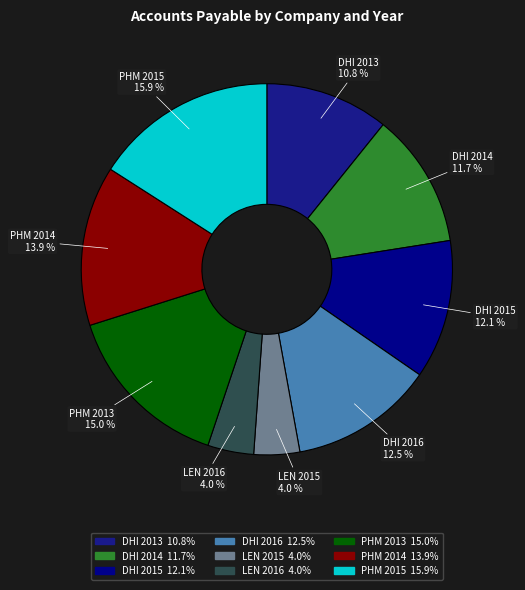

Combined, do PHM 2014 and DHI 2015 account for over 50%?

No